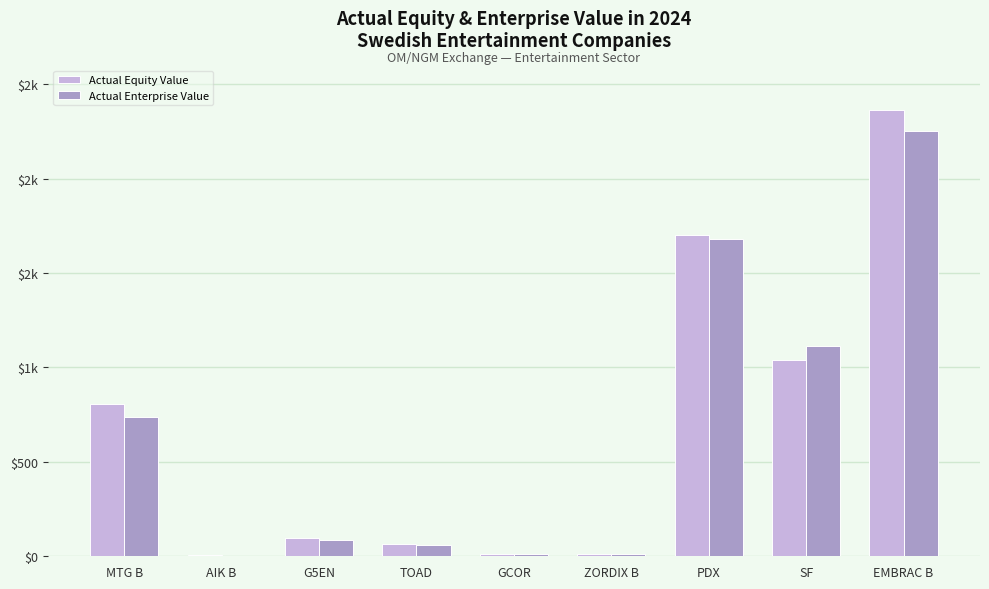

At how many categories does at least one series exceed 2135?

1